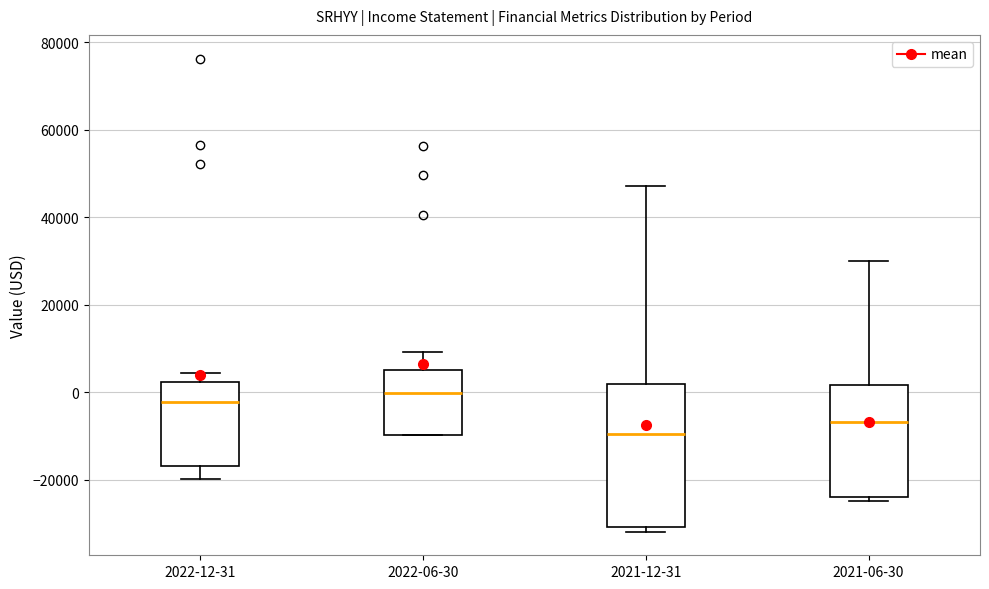

Reading left to right, read every box against the y-axis: the position of its median line, the range the box covers, and the ends of its whiskers. The values are not printed on the chart, so give them approximately, as read against the axis.

2022-12-31: median -2000, box -16000 to 2000, whiskers -20000 to 4000
2022-06-30: median 0, box -10000 to 4000, whiskers -10000 to 10000
2021-12-31: median -10000, box -30000 to 2000, whiskers -32000 to 48000
2021-06-30: median -6000, box -24000 to 2000, whiskers -24000 (just below the box's lower edge) to 30000